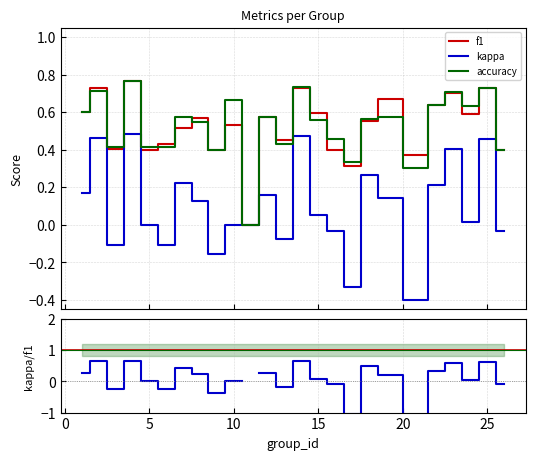

Which series has the largest total across all categories?

accuracy